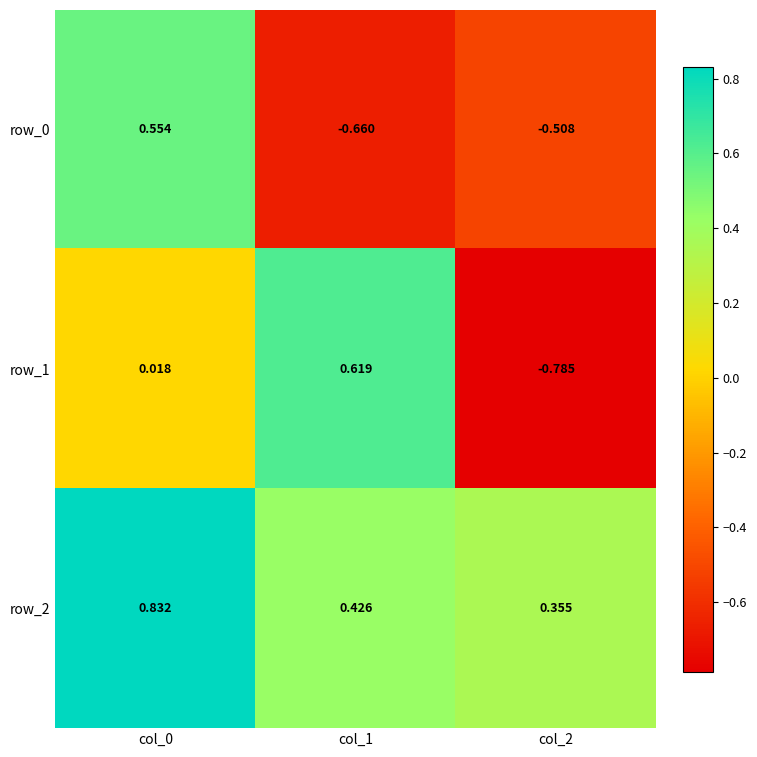

Is the value of row_1 at col_1 greater than the value of row_0 at col_0?

Yes